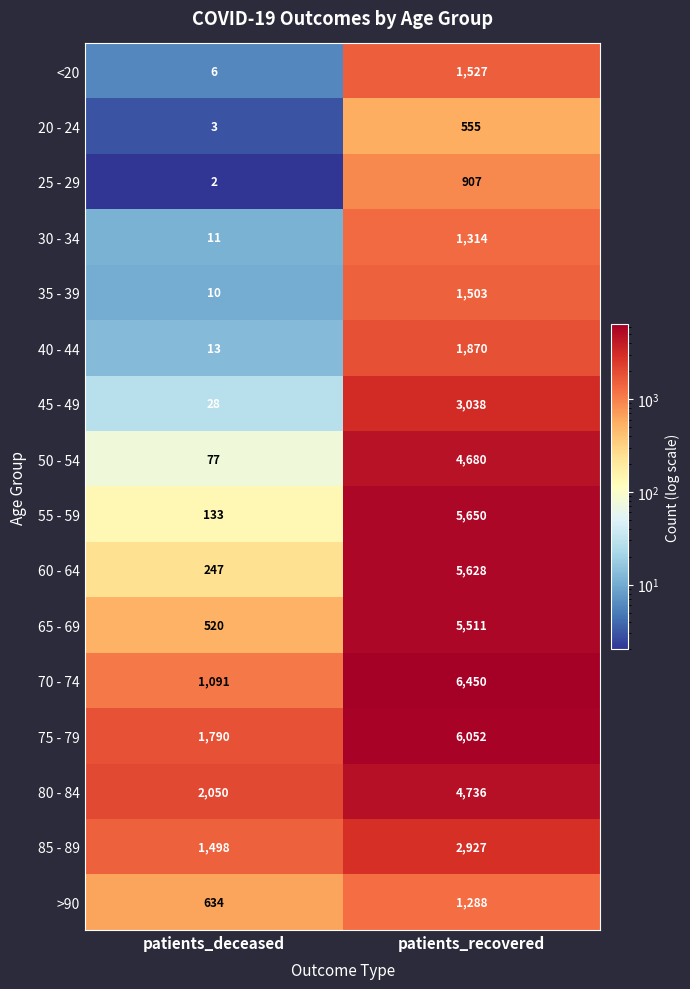

Which series has the largest range (max minus min)?

55 - 59